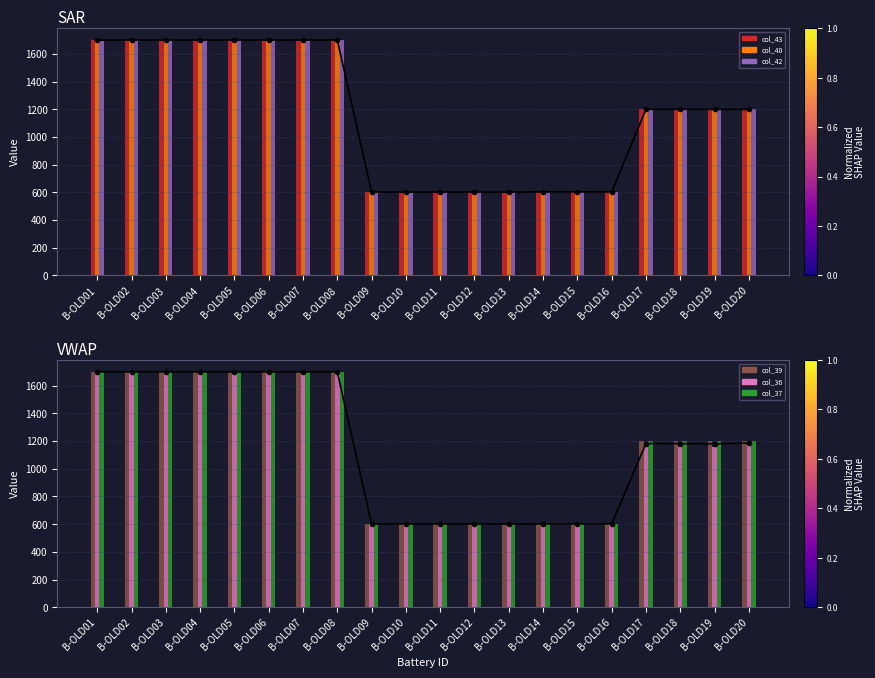

What is the total value across all series at B-OLD11?

3612